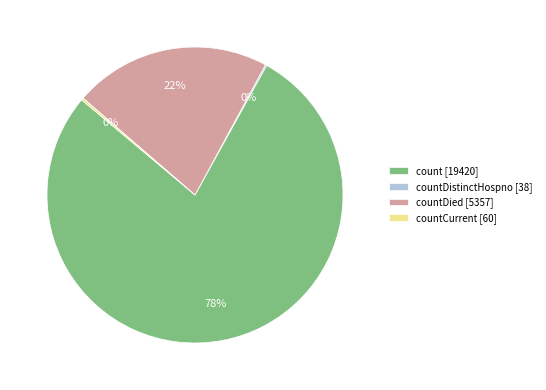

To the nearest percent, what is the difference between the largest and smallest slice percentages?

78%